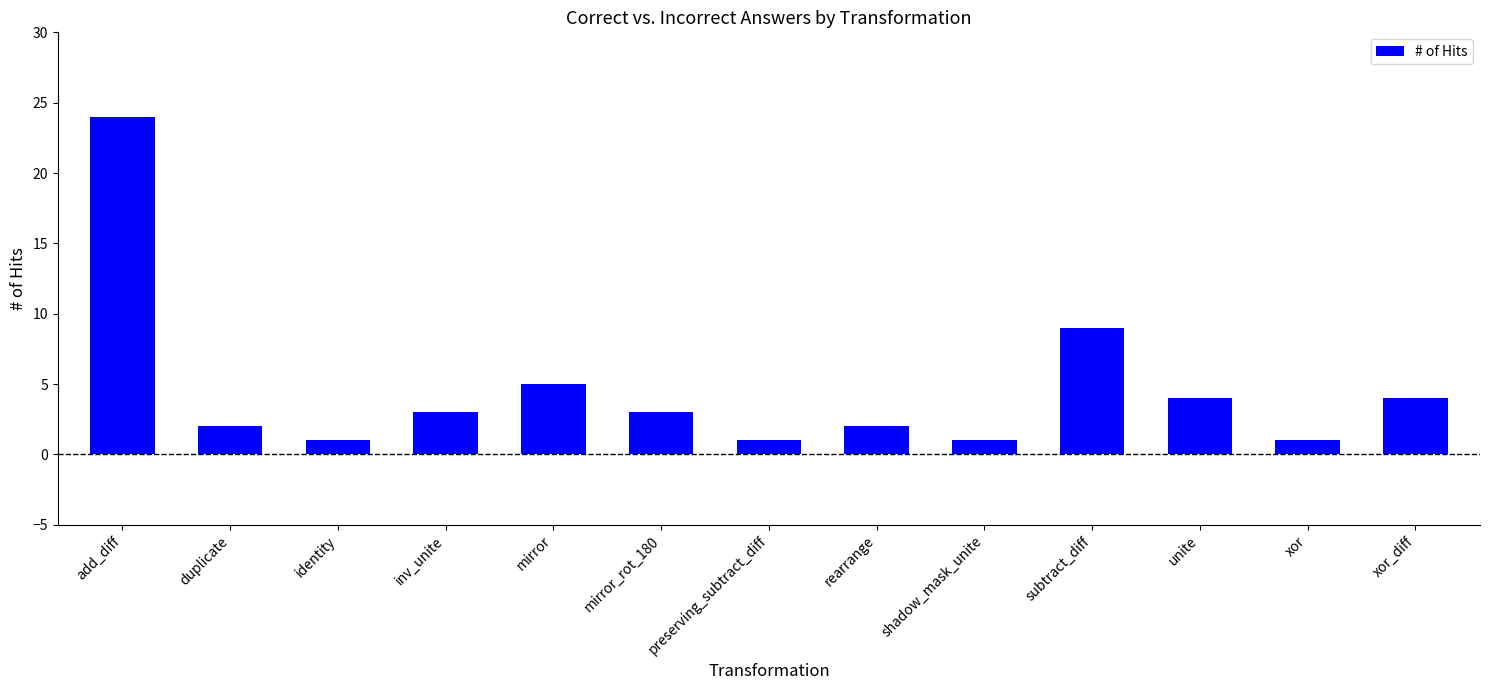

What is the label of the 11th bar from the left?

unite